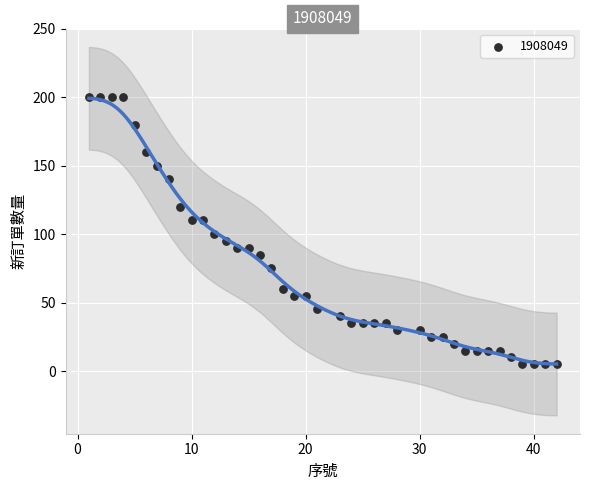

What is the range of X values (max minus min)?

41